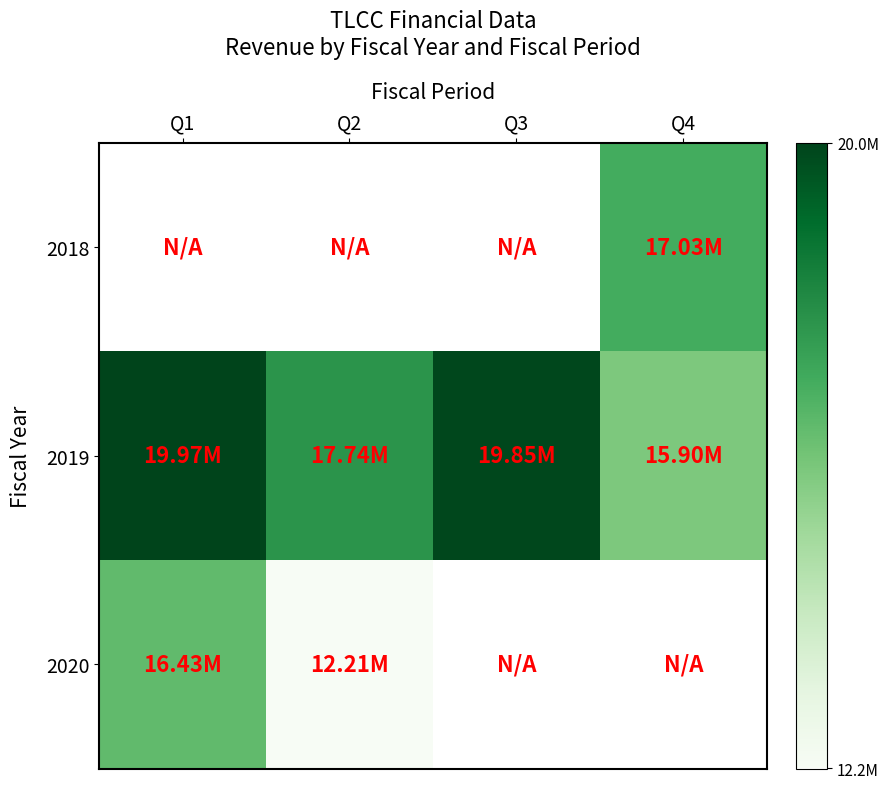

What is the difference between the maximum and minimum values in the 2020 series?

4217000.0